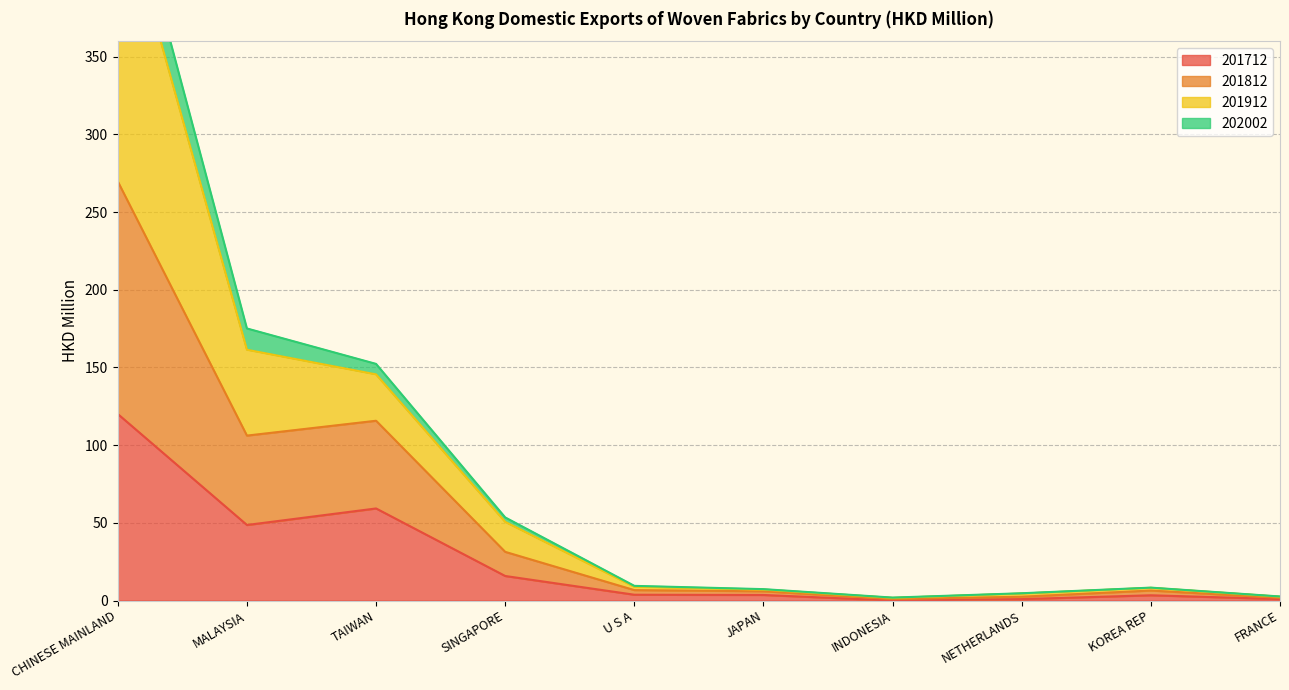

What is the maximum value for 201712?

120.0